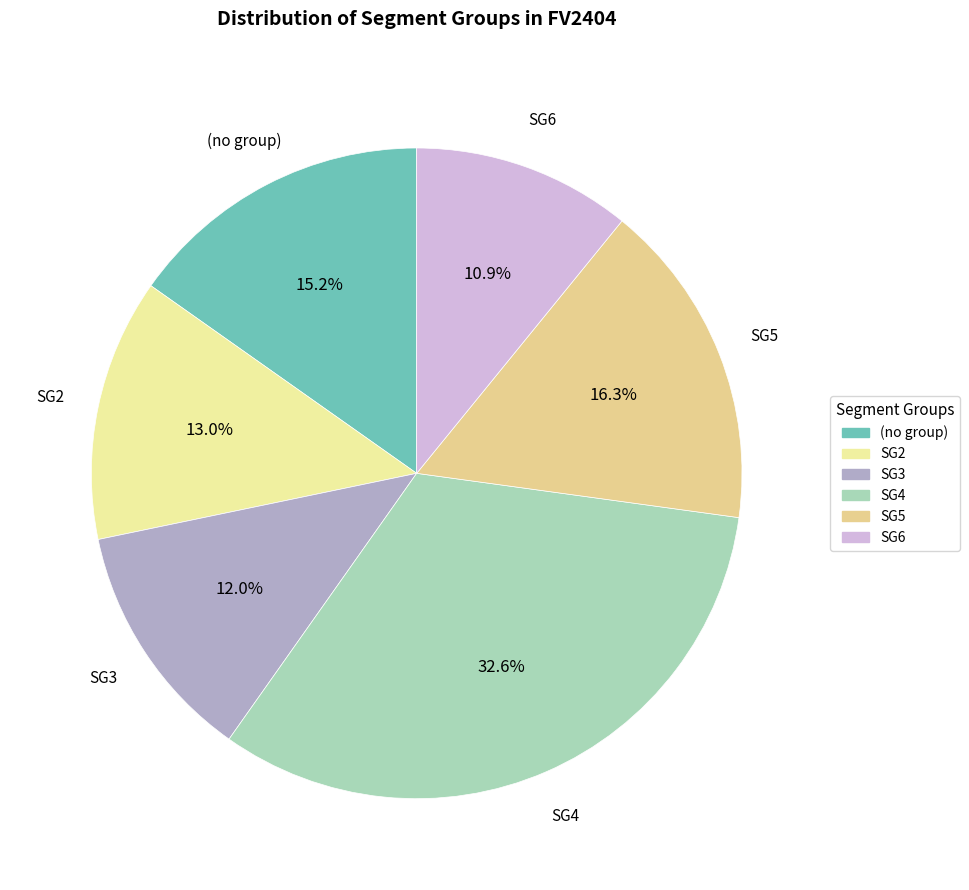

Count the number of slices in the pie.

6